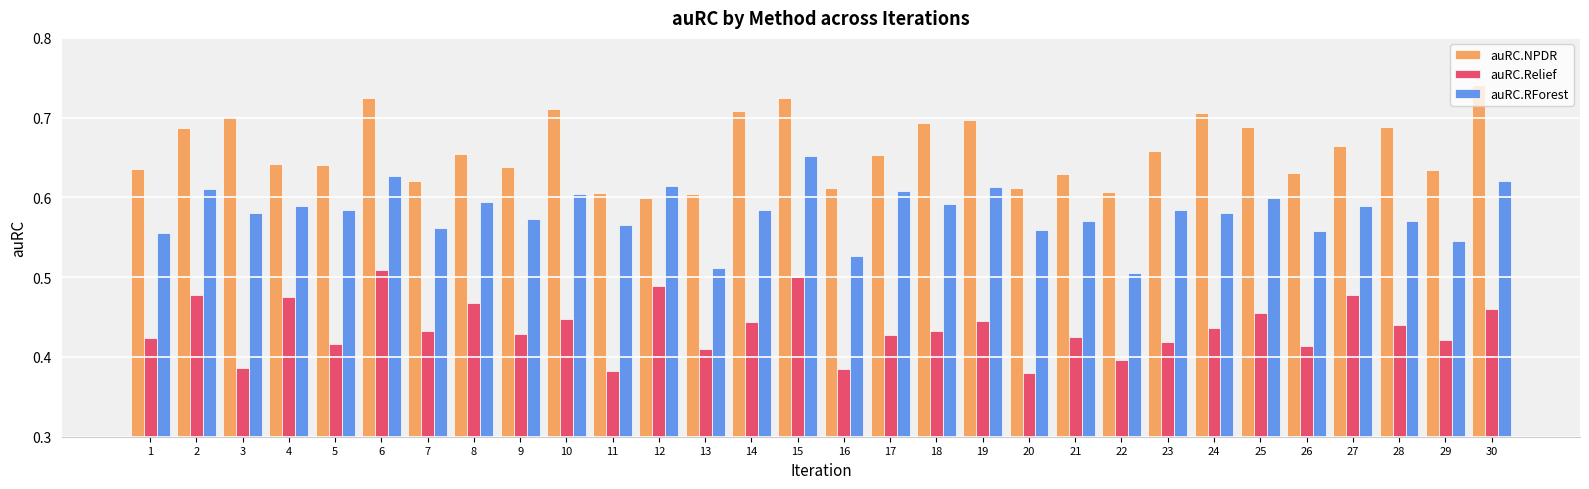

Which label corresponds to the largest value in the chart?

30